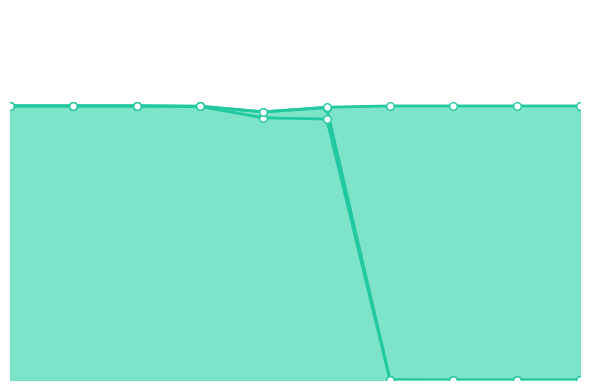

At which category is the sum across all series the highest?

1